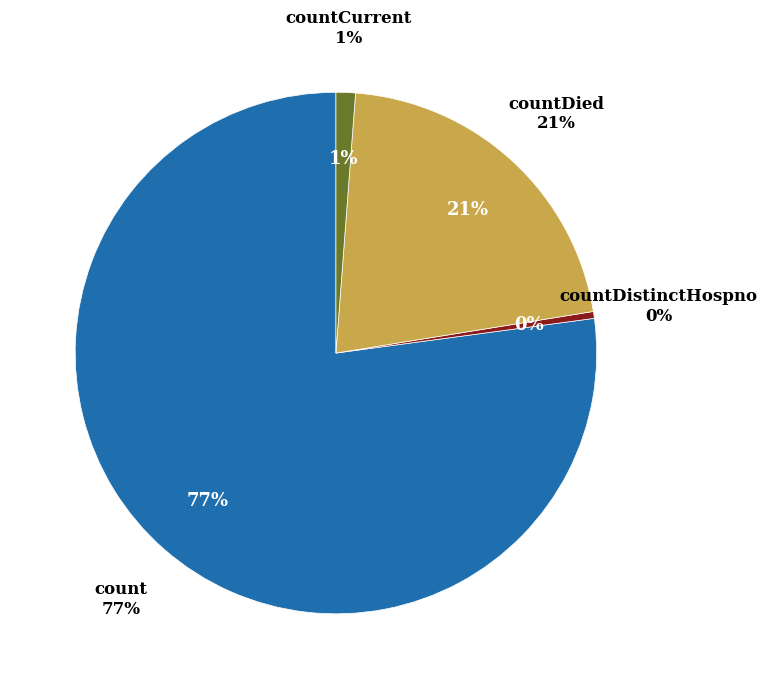

Is countDied the majority of the pie?

No